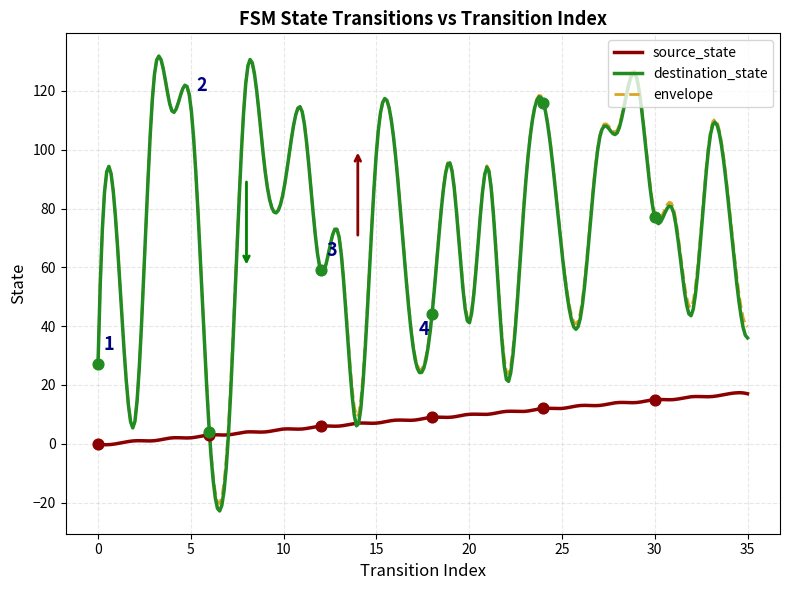

Which series has the largest total across all categories?

destination_state